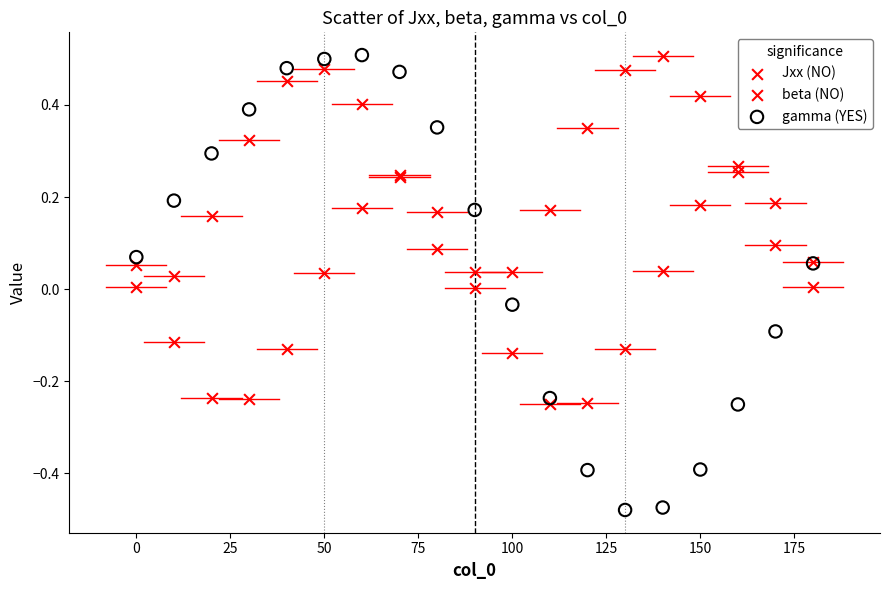

What is the X range (max minus min) for the scatter plot?

180.0